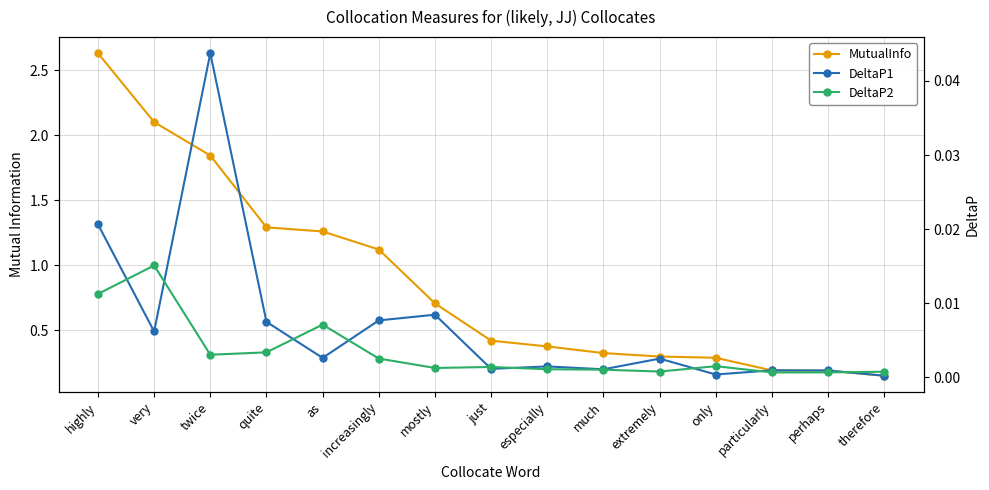

At as, list the series in order from largest to smallest.

MutualInfo, DeltaP2, DeltaP1